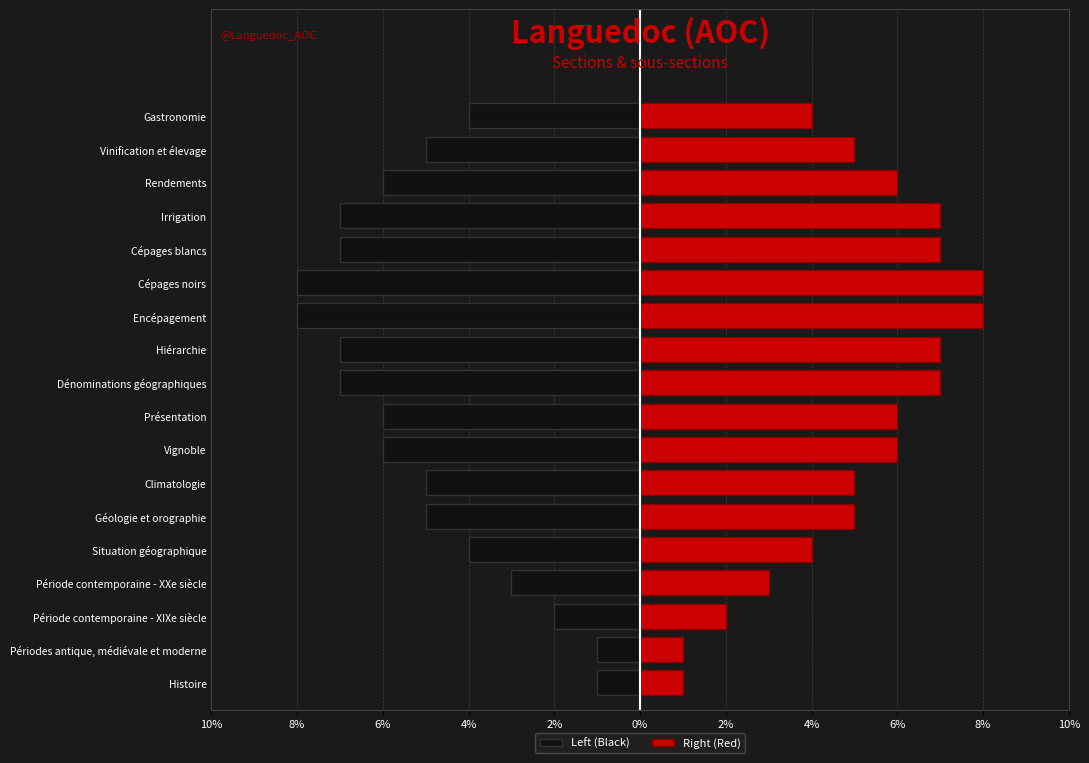

What is the spread (max minus min) of values at 8%?

2